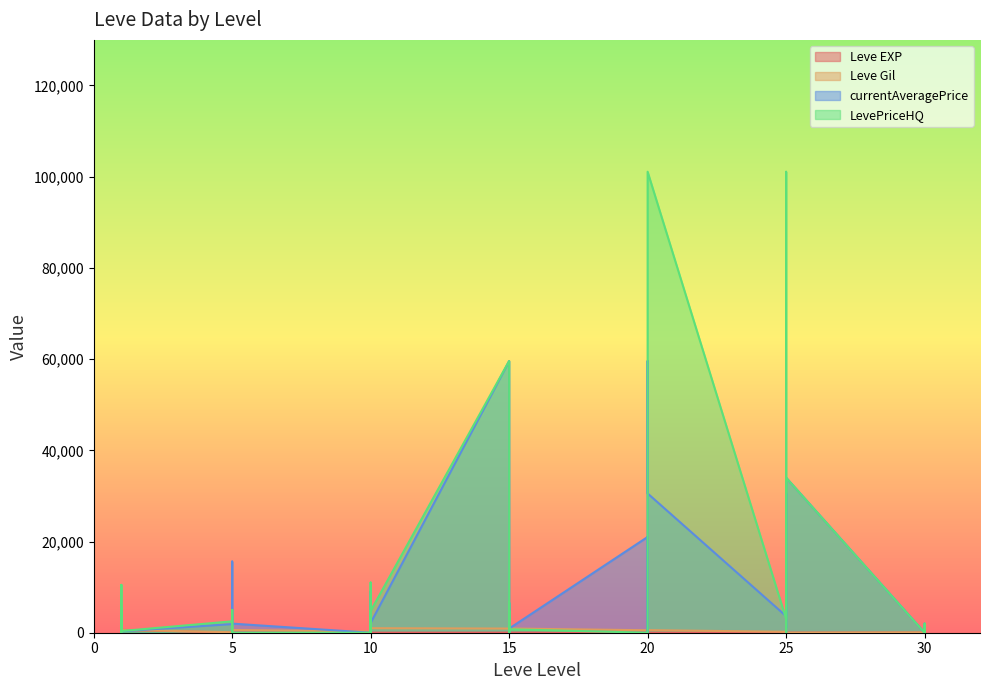

Which series changed the most between 15 and 30?

currentAveragePrice